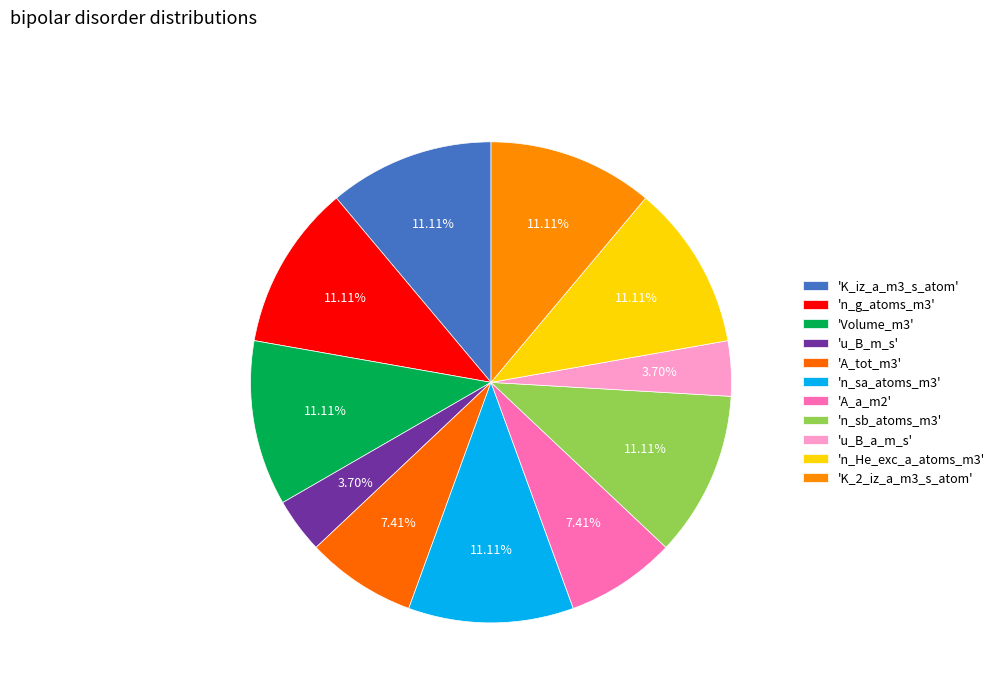

Is there a majority slice in this chart?

No